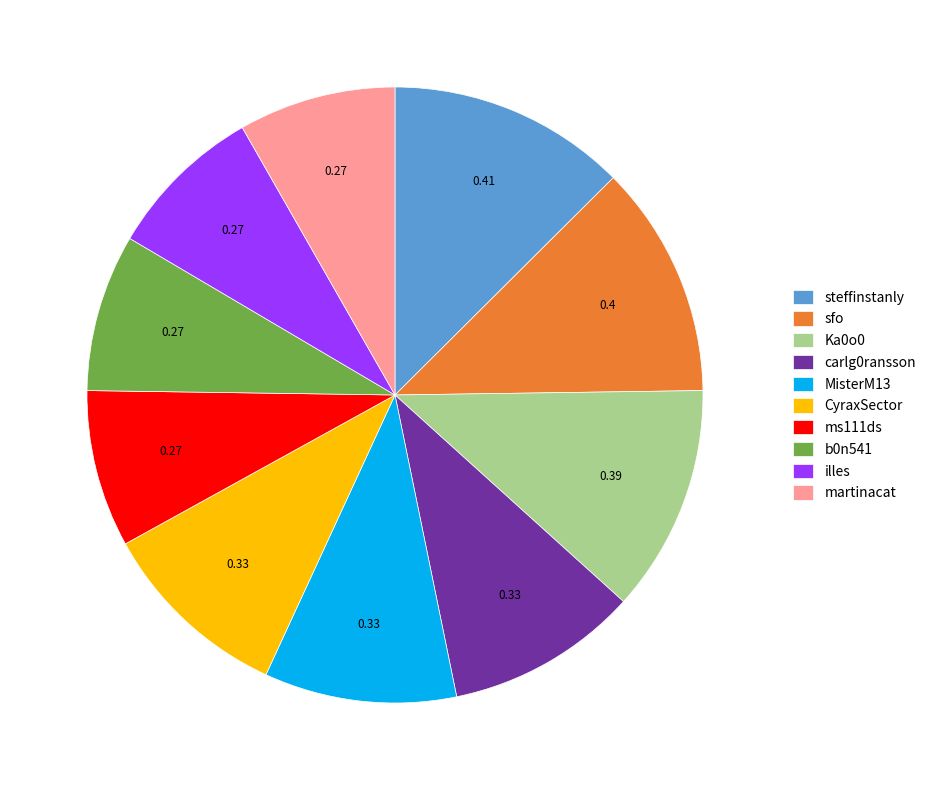

Is there a majority slice in this chart?

No